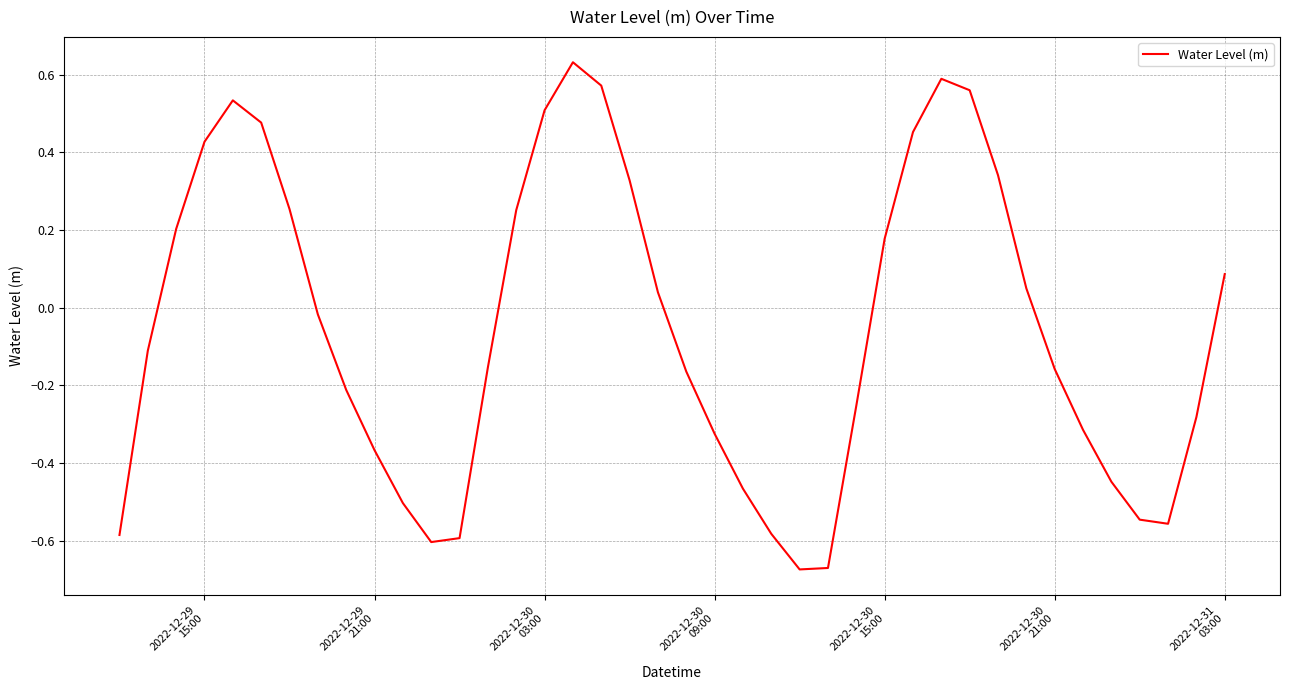

What is the difference between the maximum and minimum values?

1.3